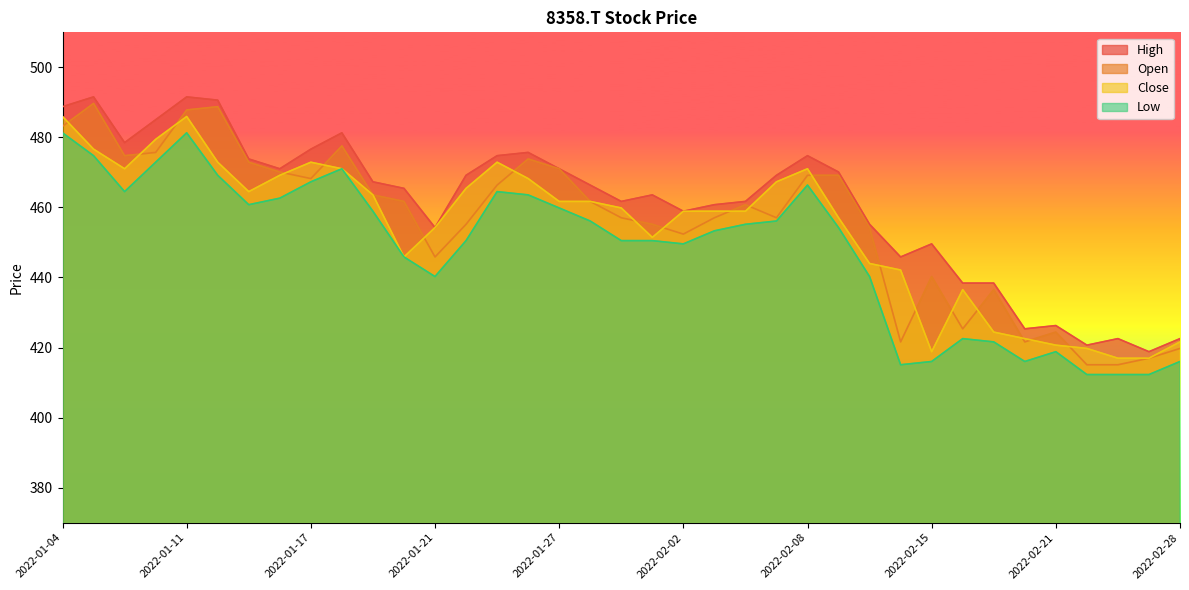

True or false: Open and High intersect in this chart.

False